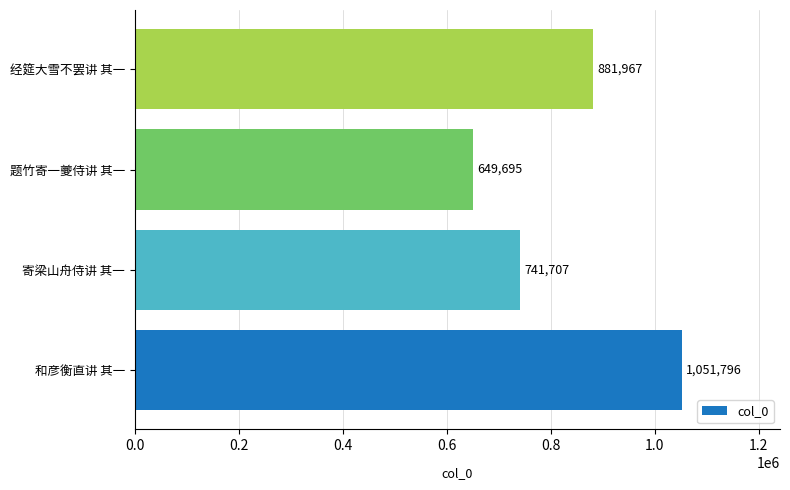

What is the average value?

831291